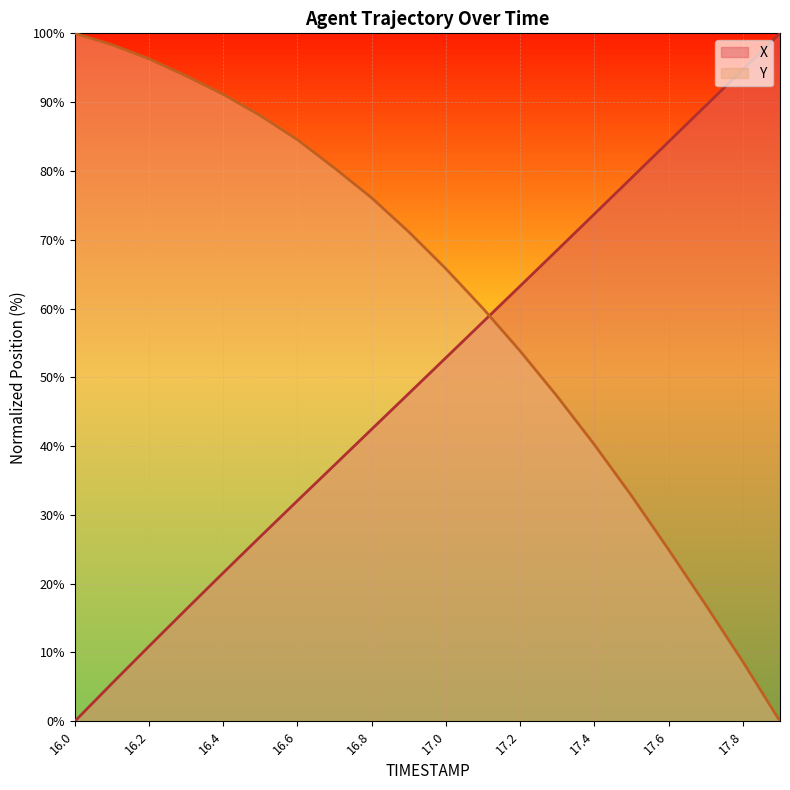

What is the spread (max minus min) of values at 17.8?

86.1